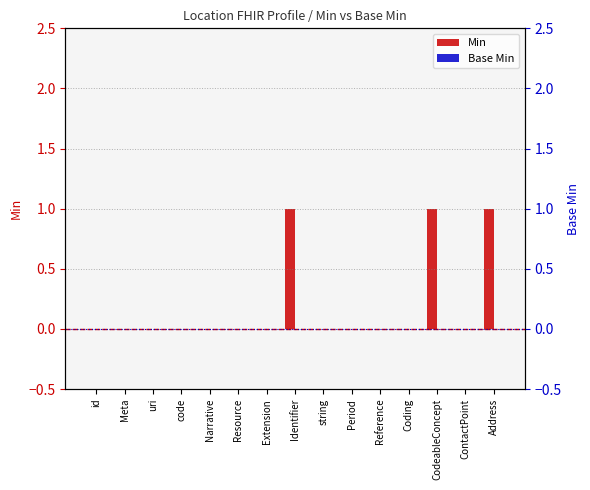

What is the difference between the second highest and second lowest values in the Min series?

1